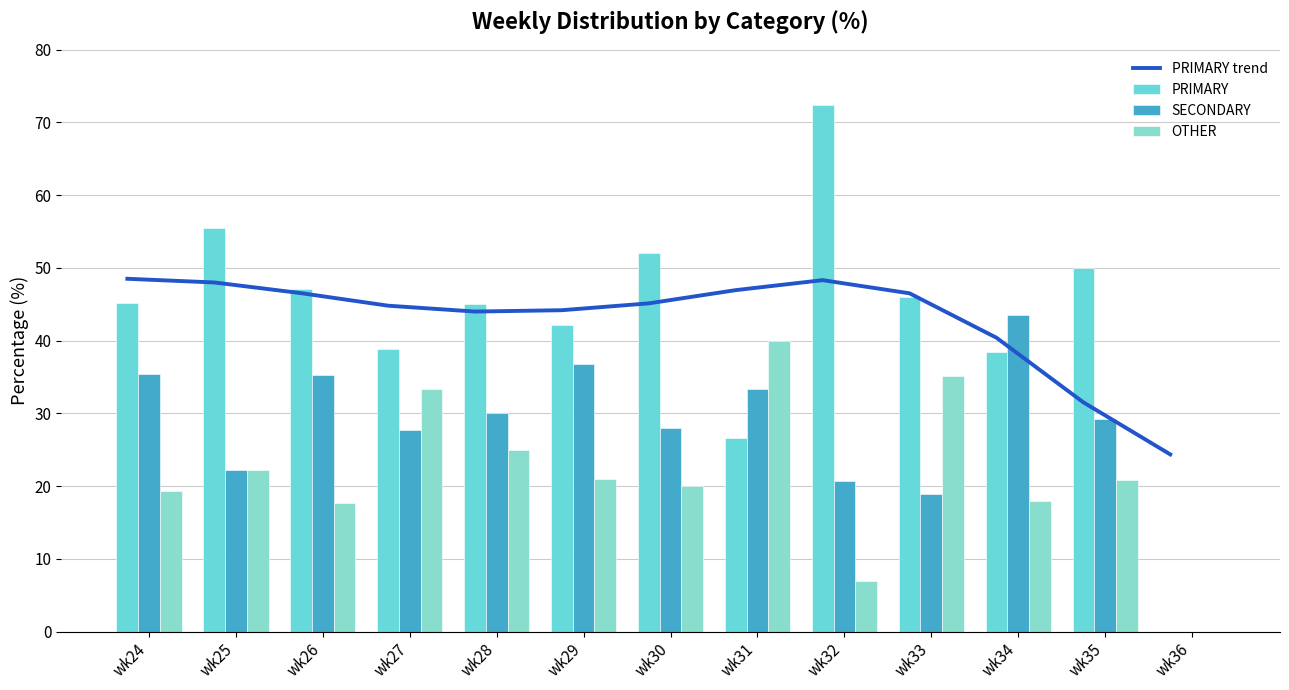

How many values in the PRIMARY series exceed 45?

7